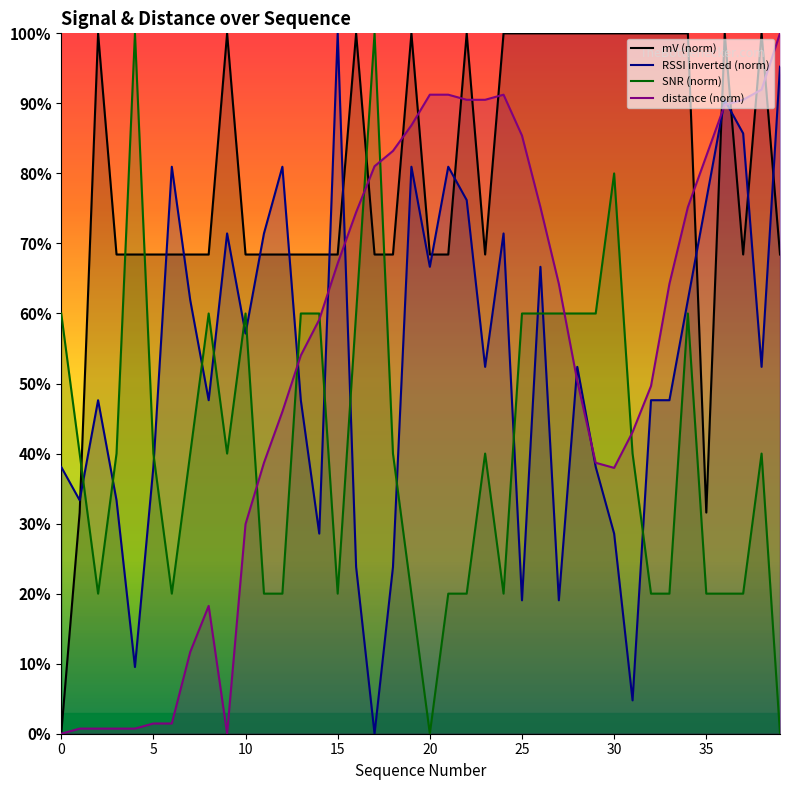

What is the maximum value shown in the chart?

100.0